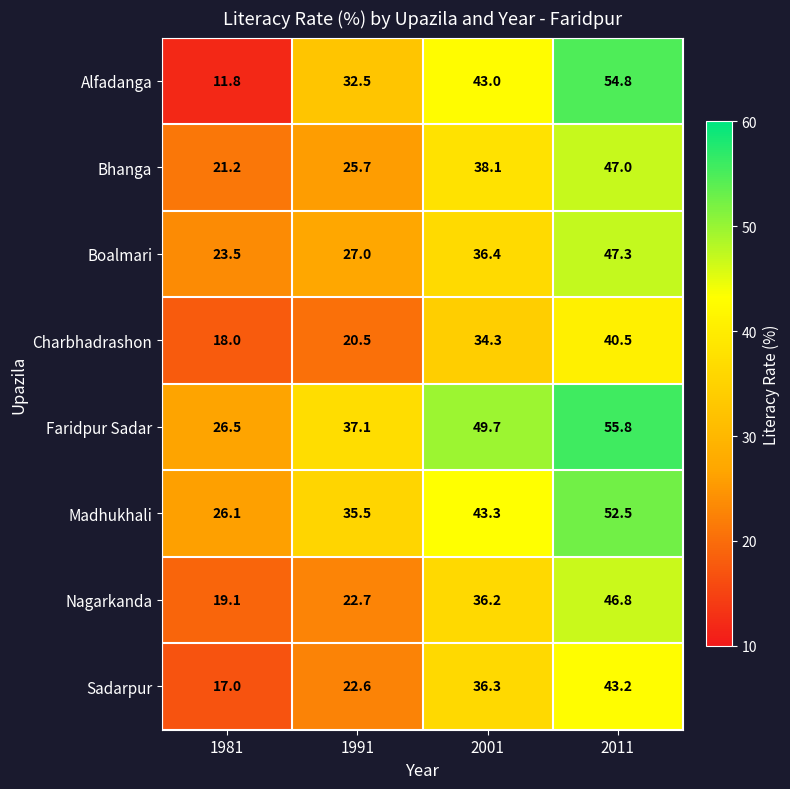

The value of Nagarkanda at 2011 is 46.8. True or false?

True